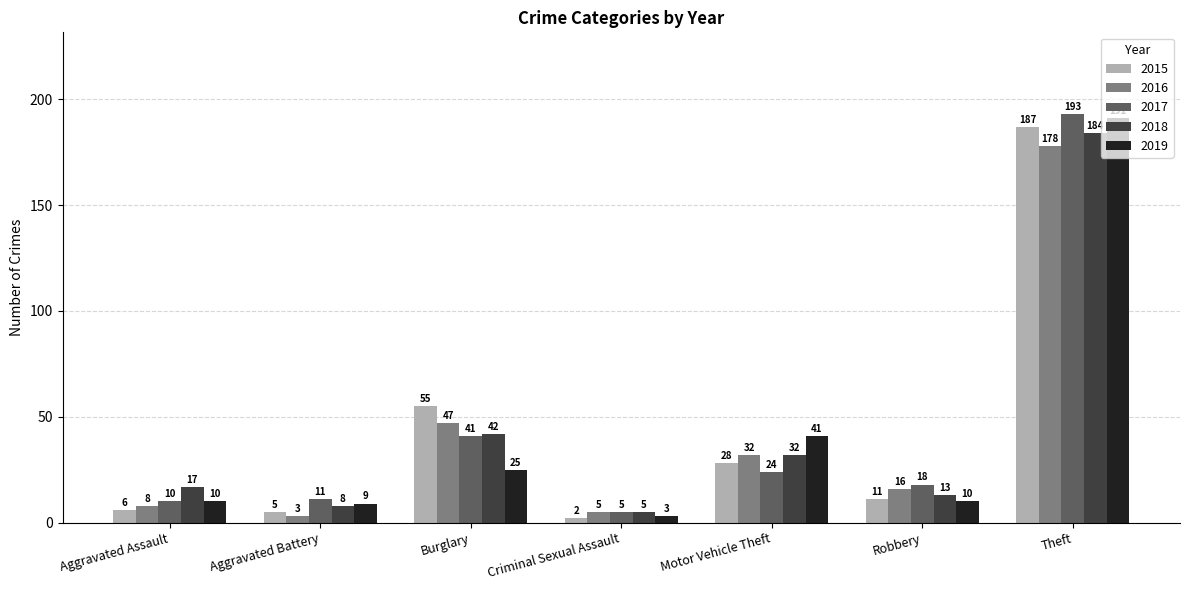

What is the value of the 2017 bar at the 2nd from the left?

11